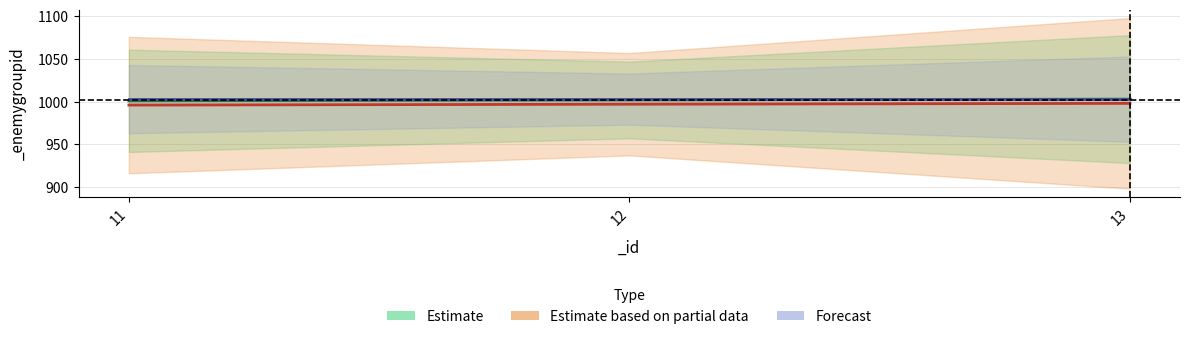

At which category does the chart reach its peak across all series?

13